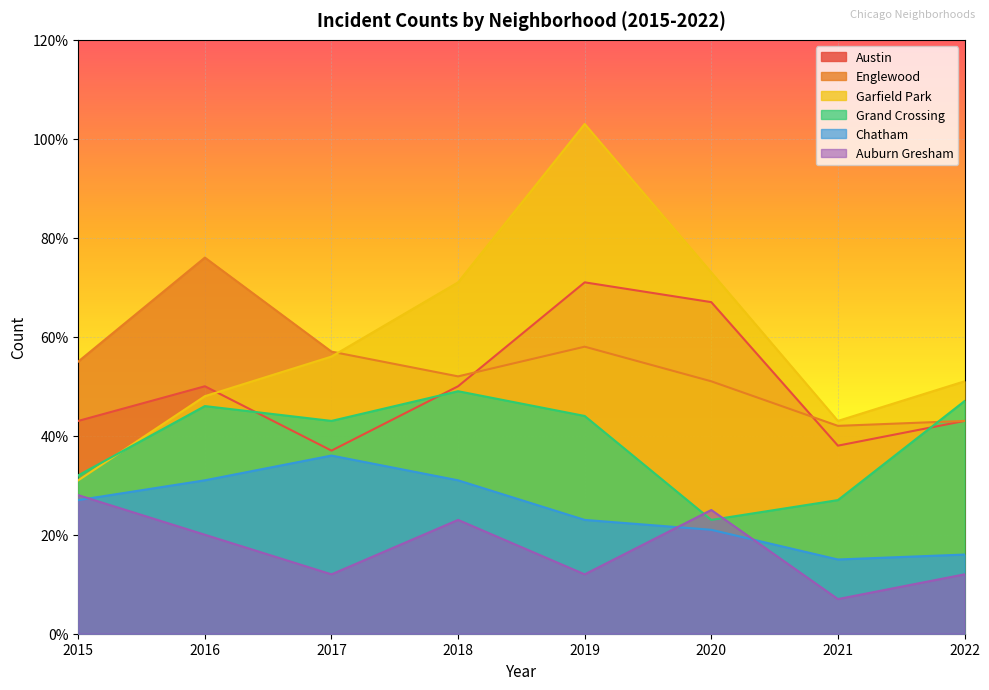

At which category is the sum across all series the highest?

2019